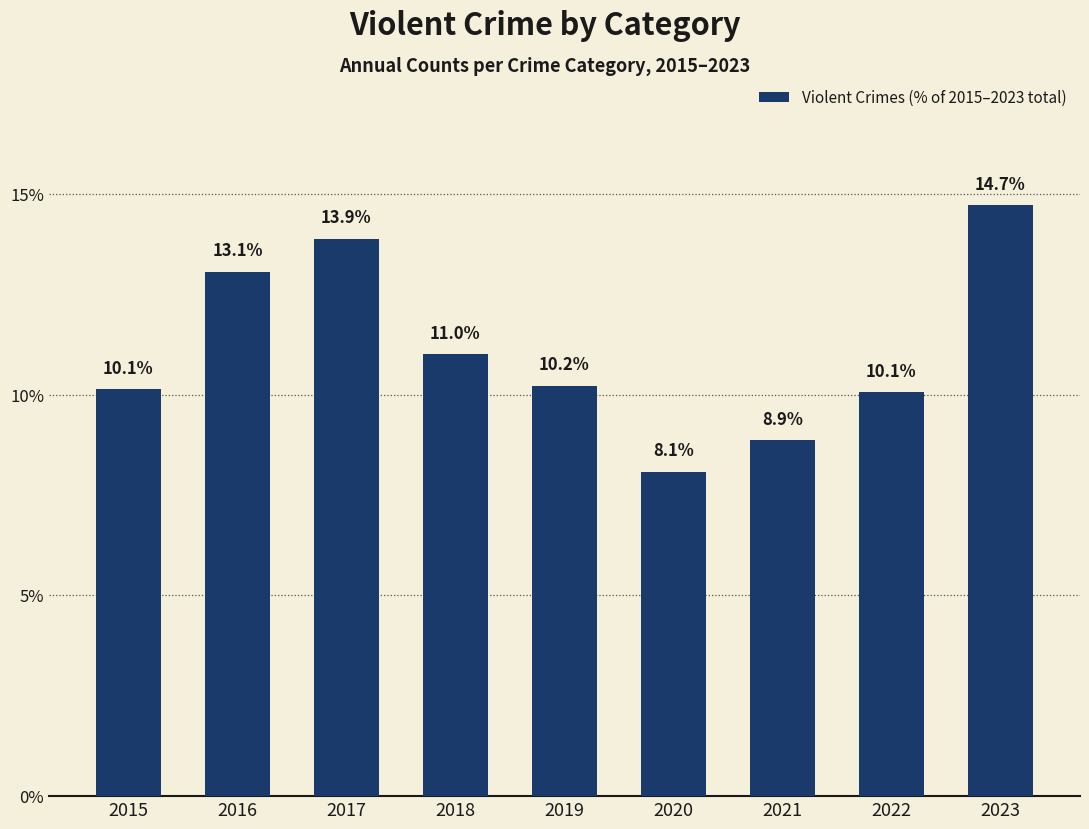

At which label is the value closest to 11?

2018